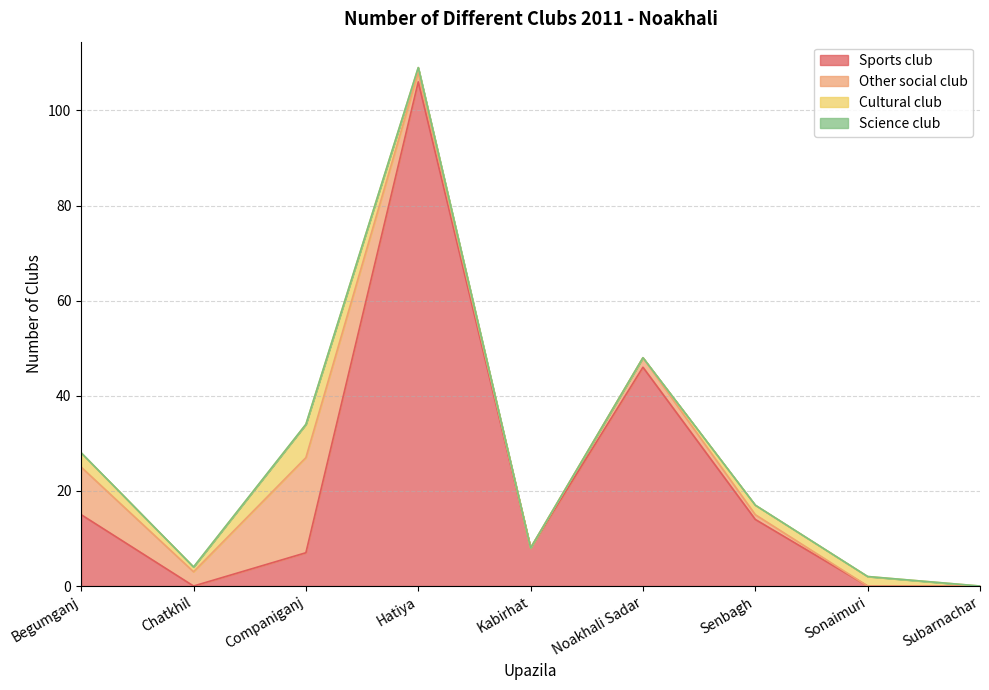

How many categories are shown in the chart?

9